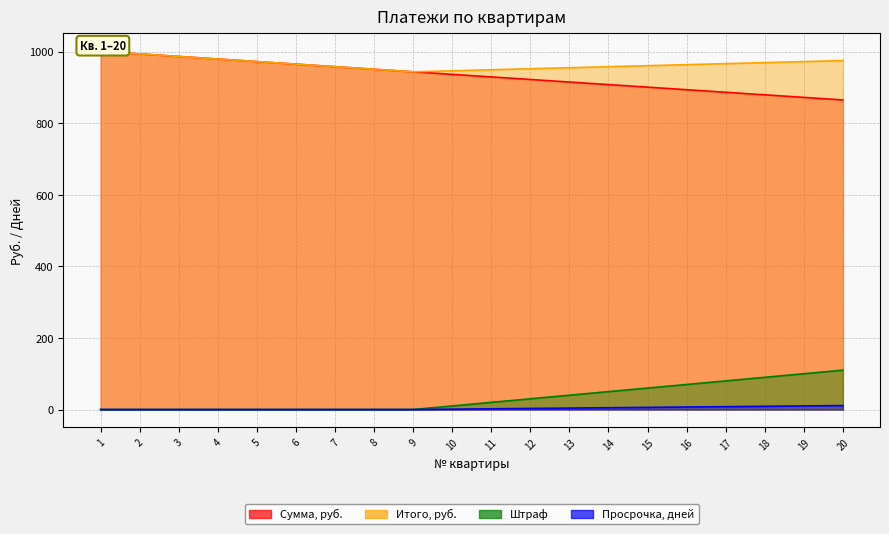

What are all the series names shown in the legend?

Сумма, руб., Итого, руб., Штраф, Просрочка, дней